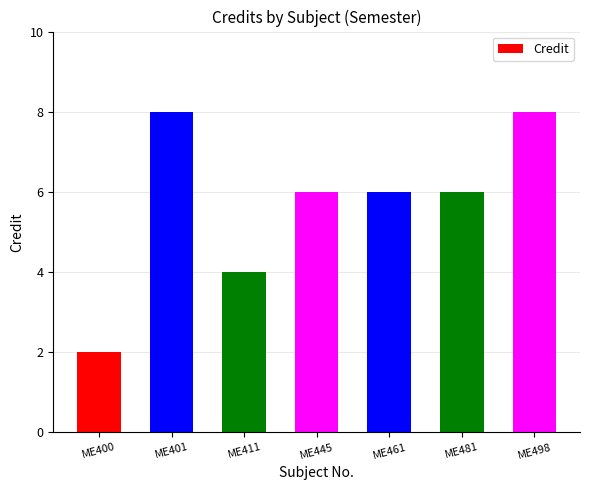

How many values are between 4 and 8?

6